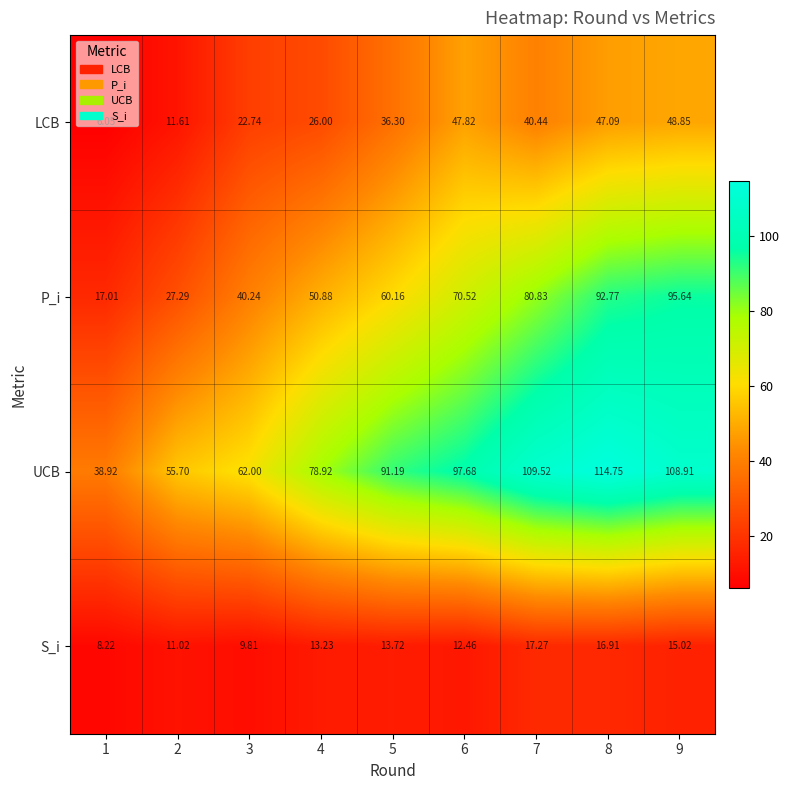

Rank the series at 3 from lowest to highest value.

S_i, LCB, P_i, UCB